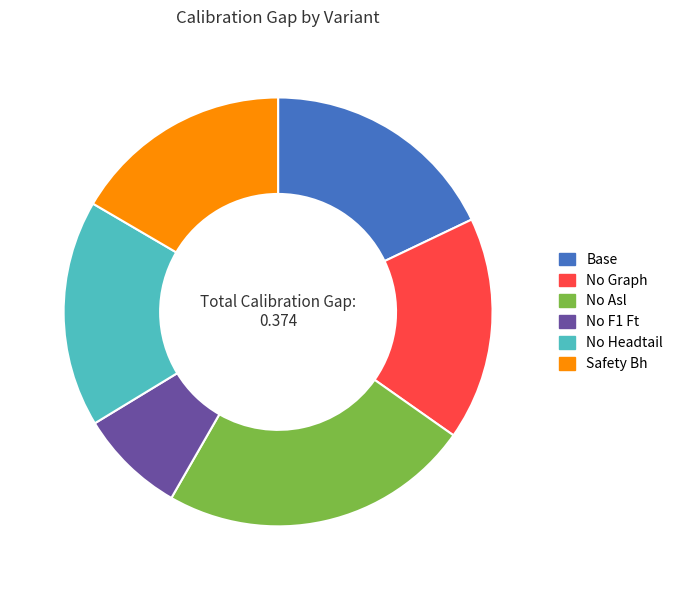

Which category has the biggest portion of the pie?

No Asl